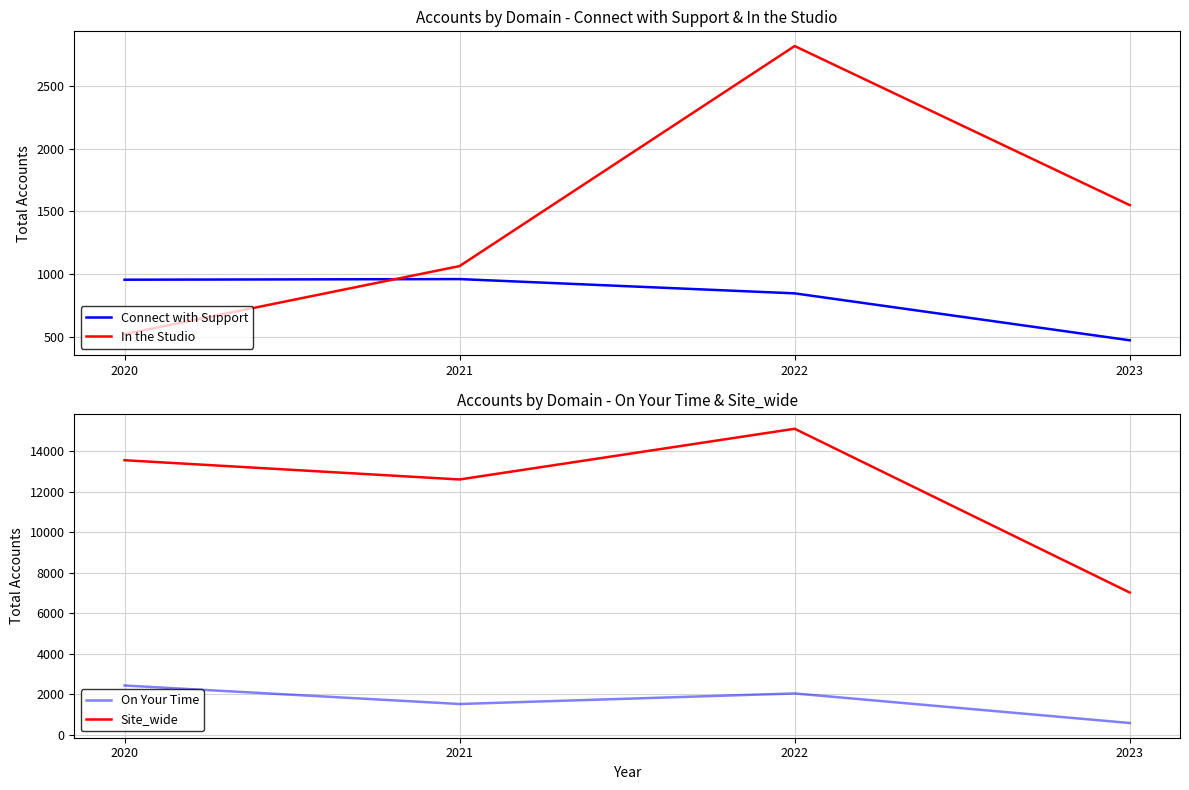

What is the value of the On Your Time point at the 2nd from the left?

1513